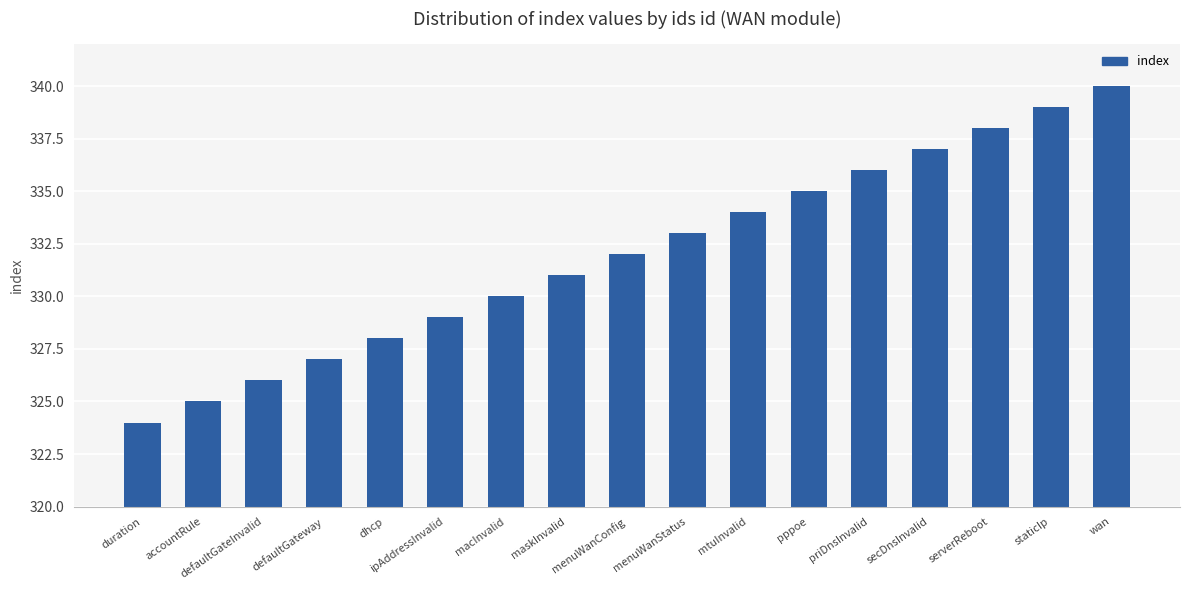

The value at staticIp is 339. True or false?

True